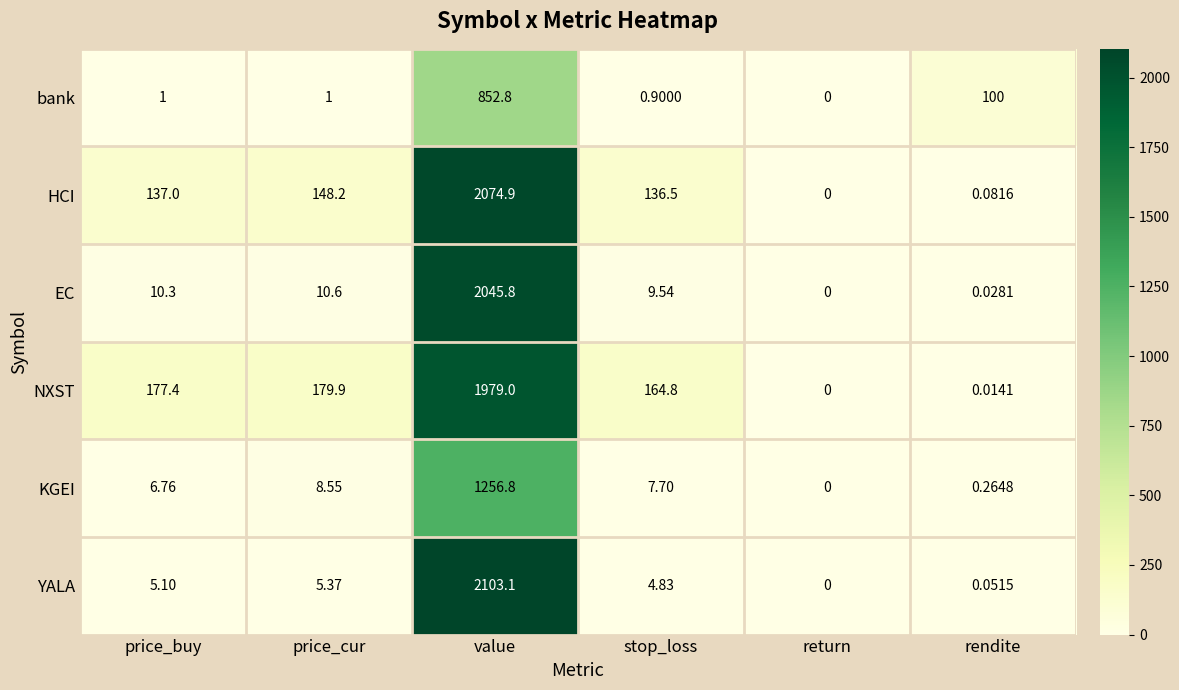

Which series has the largest total across all categories?

NXST